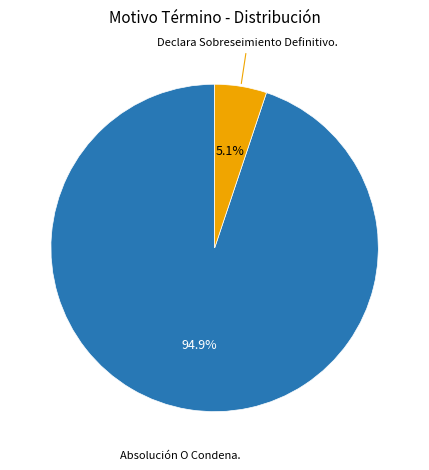

To the nearest percent, what is the difference between the largest and smallest slice percentages?

90%